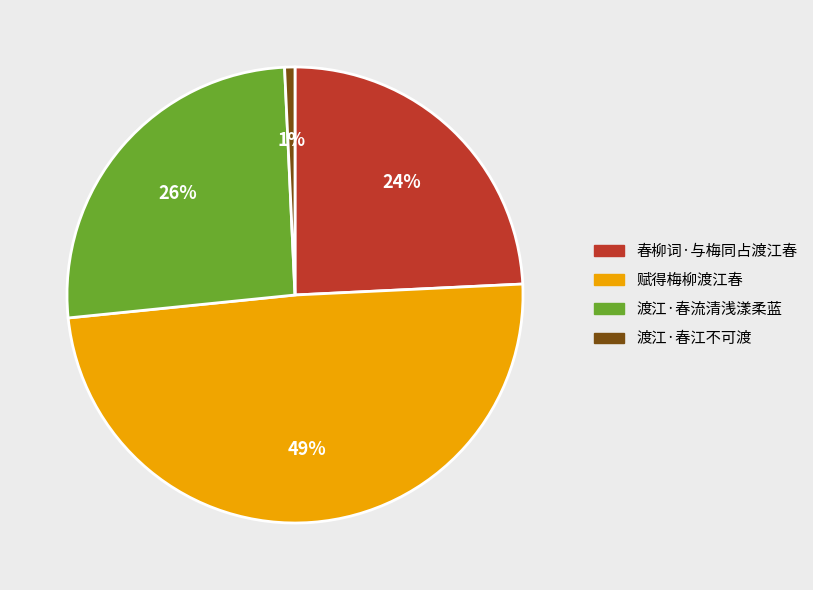

To the nearest percent, what is the difference between the 渡江·春流清浅漾柔蓝 and 赋得梅柳渡江春 slice percentages?

23%